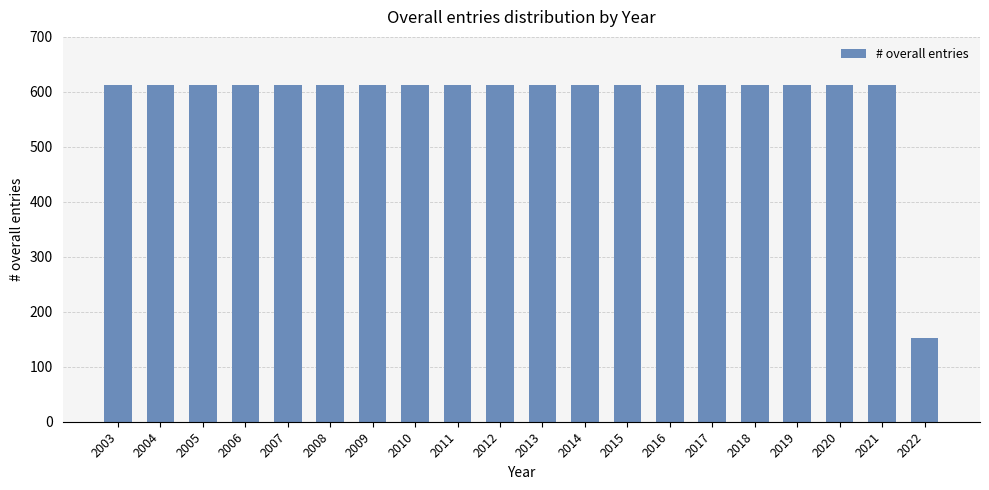

The chart shows a value of 891 at 2018. True or false?

False